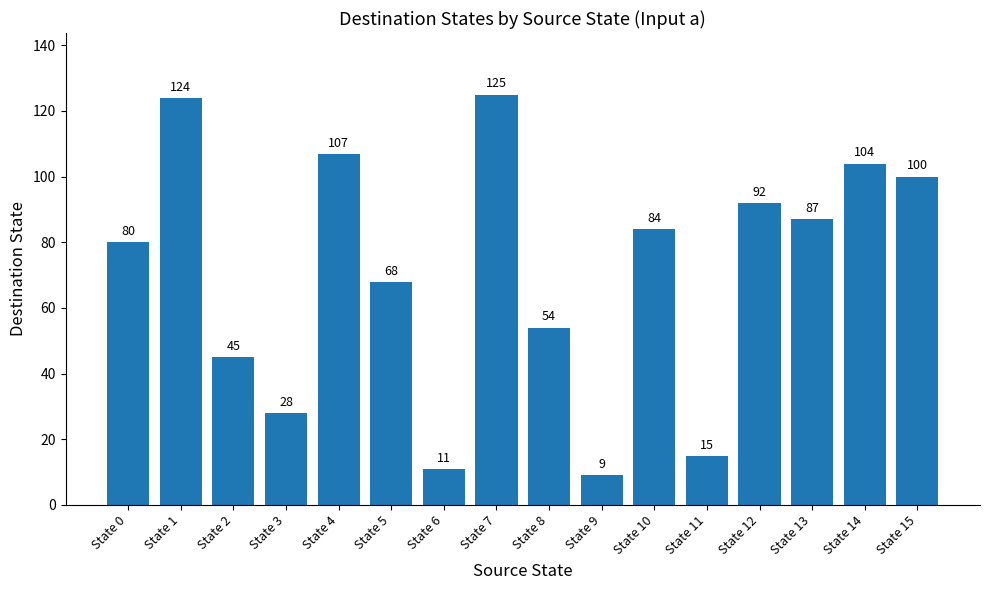

The value at State 14 is 172. True or false?

False